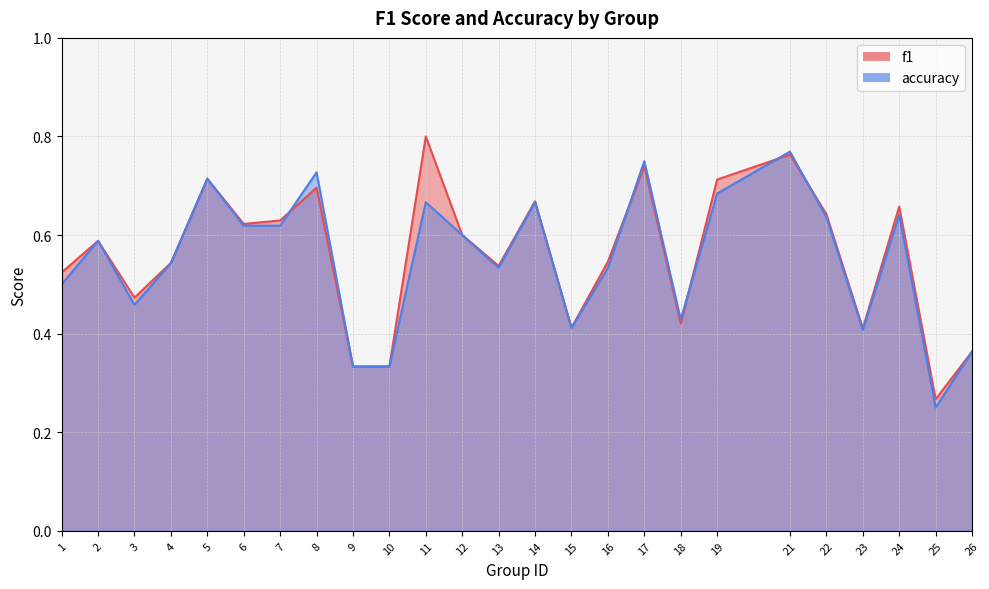

Which series changed the most between 1 and 10?

f1